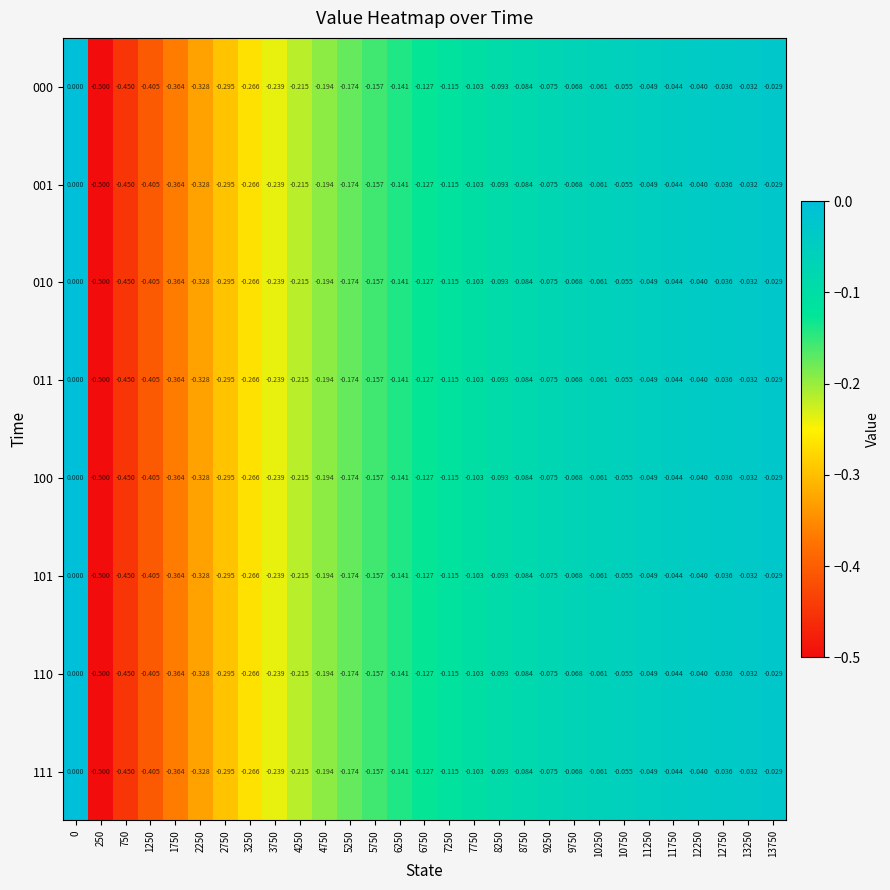

Is the value of 001 at 10250 greater than the value of 101 at 7250?

Yes